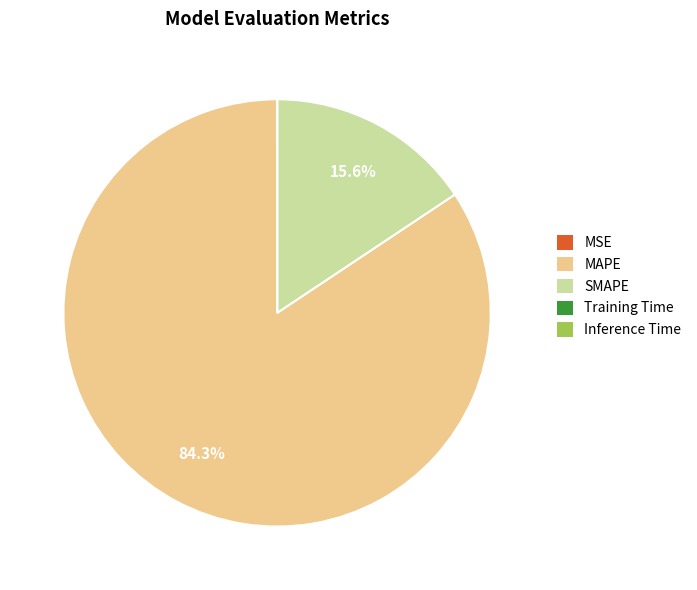

Is there a majority slice in this chart?

Yes